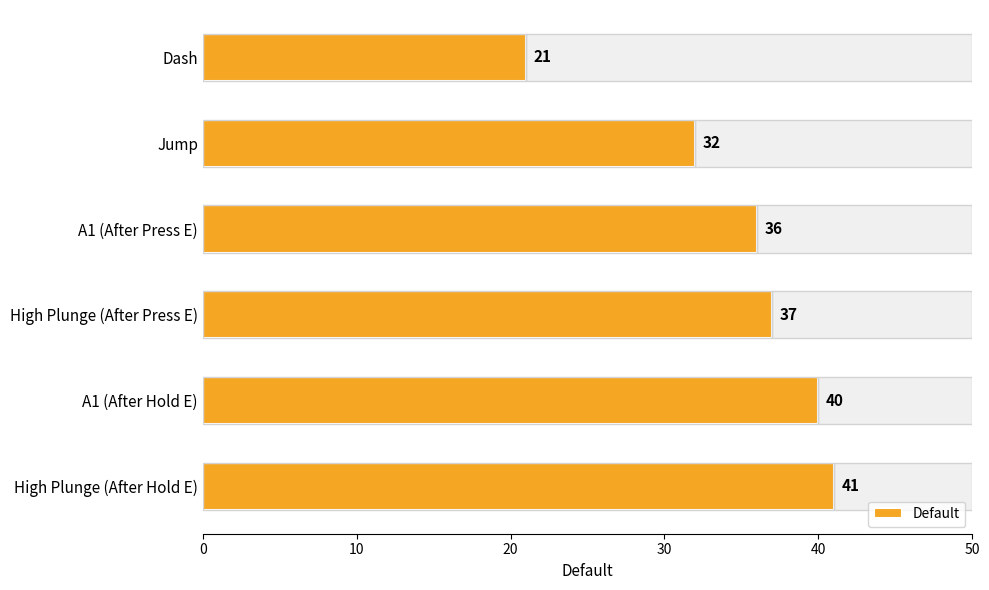

What value does the data have at A1 (After Hold E), to the nearest 10?

40